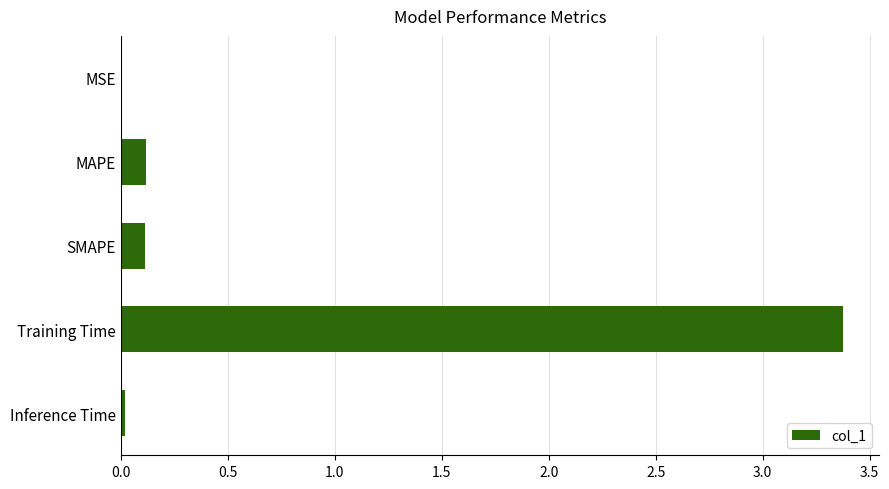

What is the sum of all values?

3.6